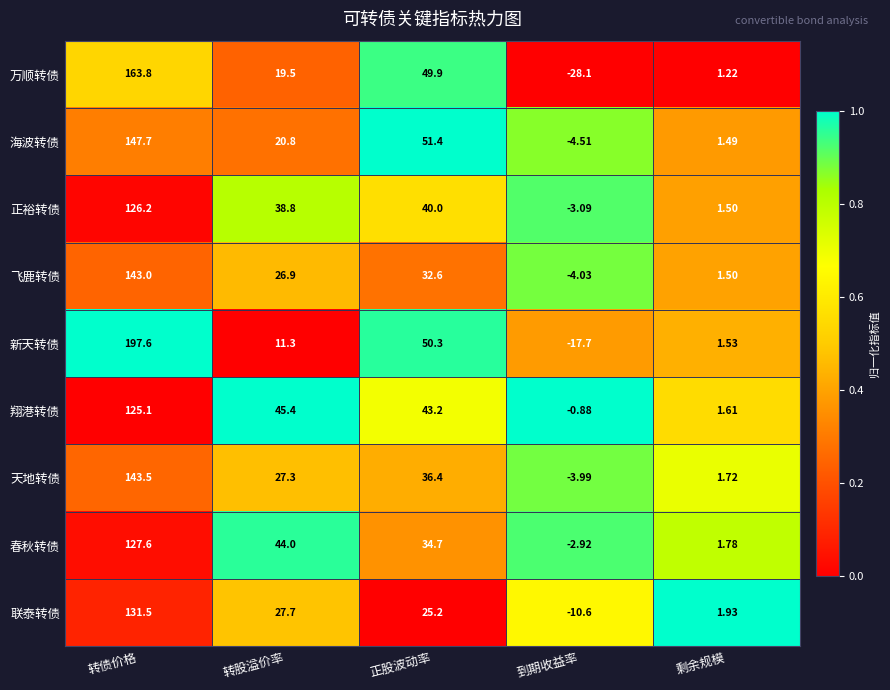

List the series in order of their peak value, highest first.

新天转债, 万顺转债, 海波转债, 天地转债, 飞鹿转债, 联泰转债, 春秋转债, 正裕转债, 翔港转债